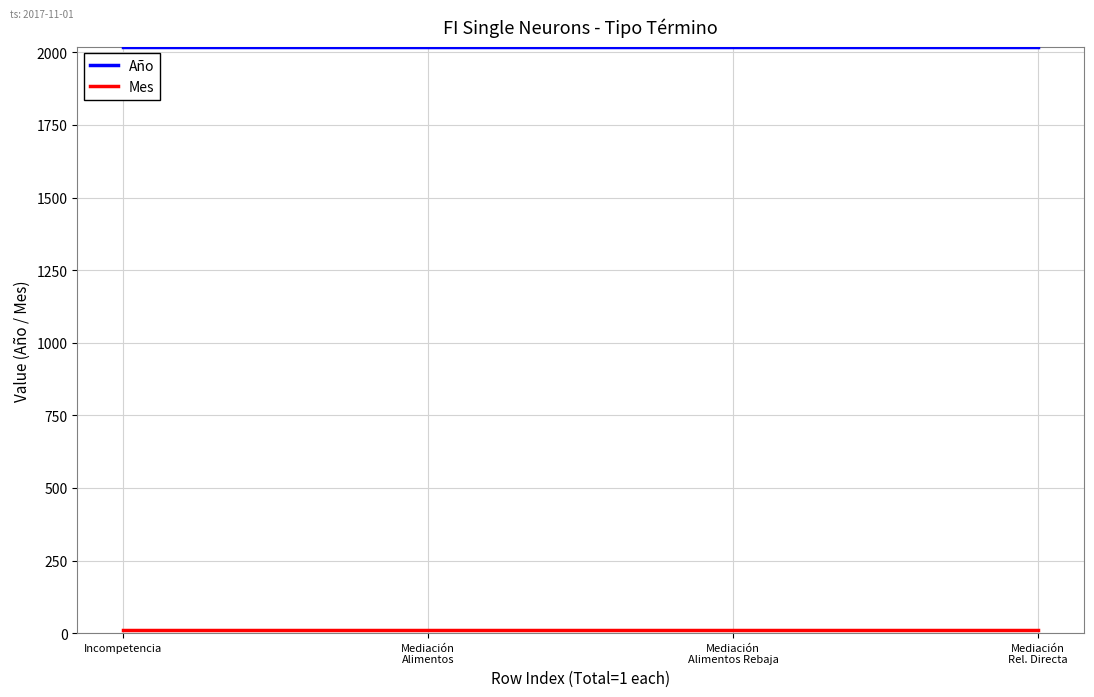

What are all the series names shown in the legend?

Año, Mes